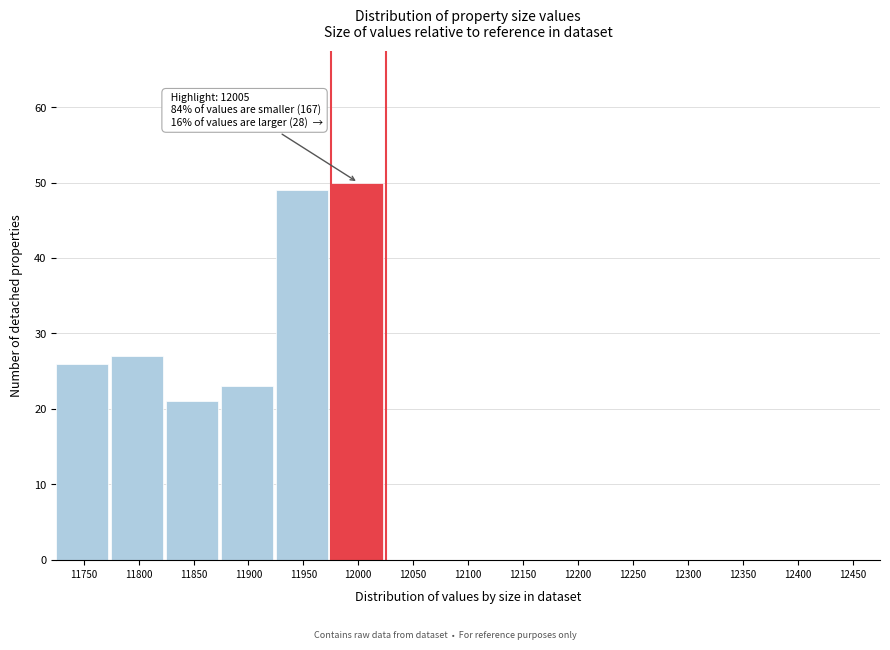

Reading left to right, list all the values displayed in this chart.

11750=26	11800=27	11850=21	11900=23	11950=49	12000=50	12050=0	12100=0	12150=0	12200=0	12250=0	12300=0	12350=0	12400=0	12450=0